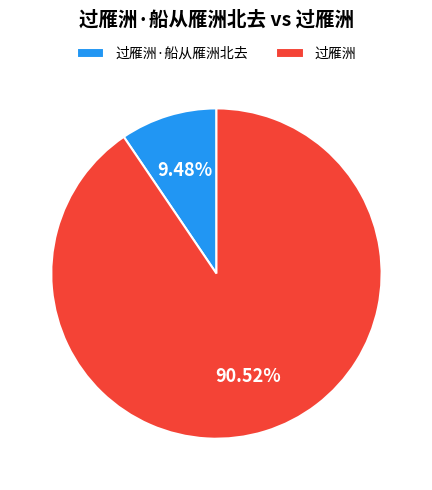

Rank the categories by value from highest to lowest.

过雁洲, 过雁洲·船从雁洲北去